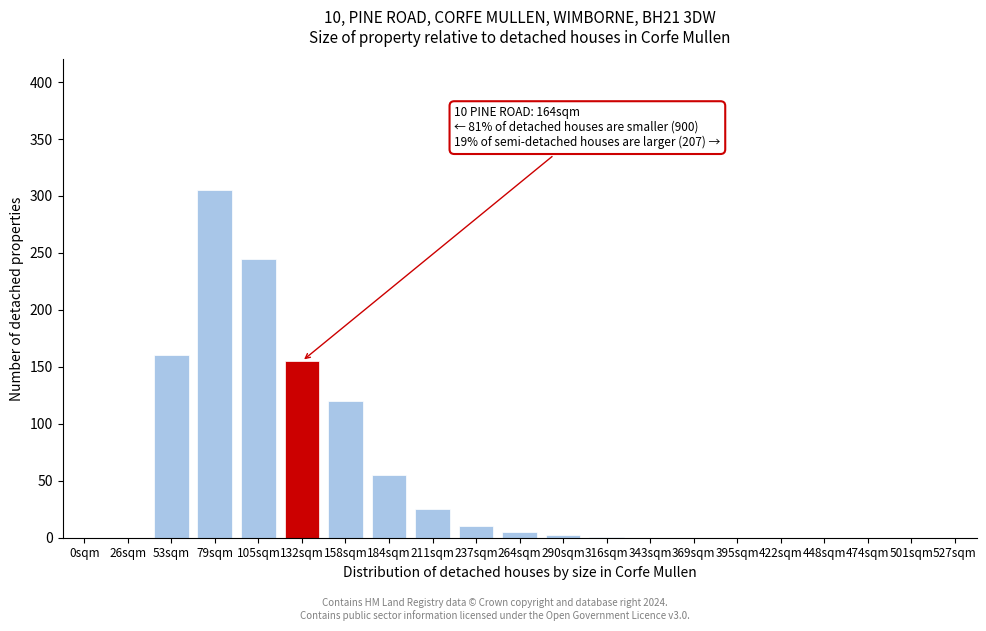

True or false: the data shows 1 at 316sqm.

True